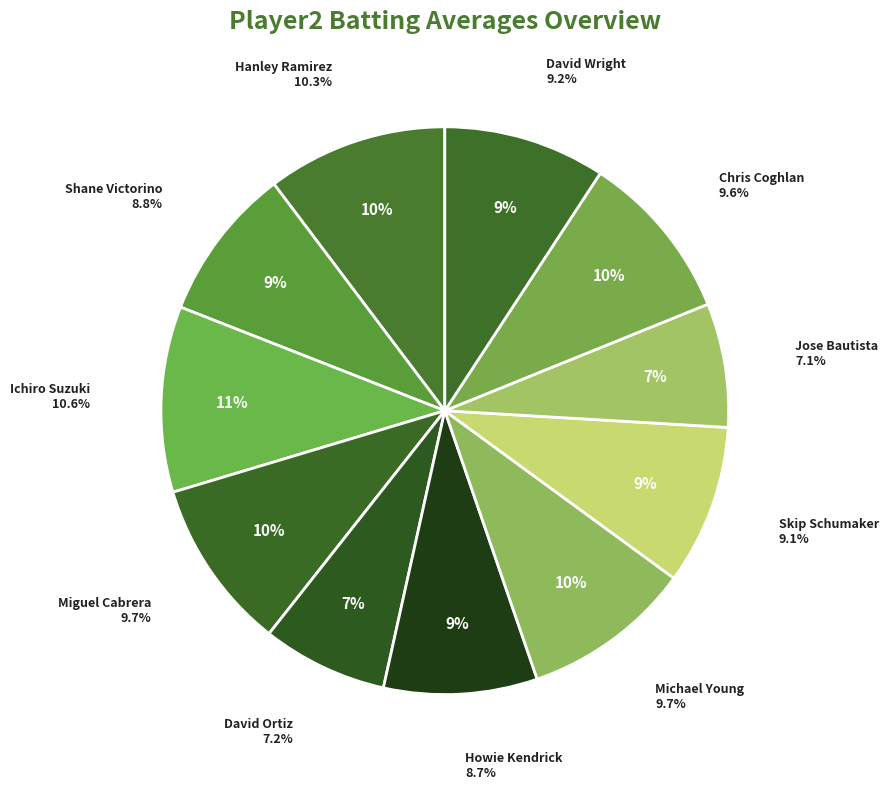

The Jose Bautista slice represents 1% of the pie. True or false?

False